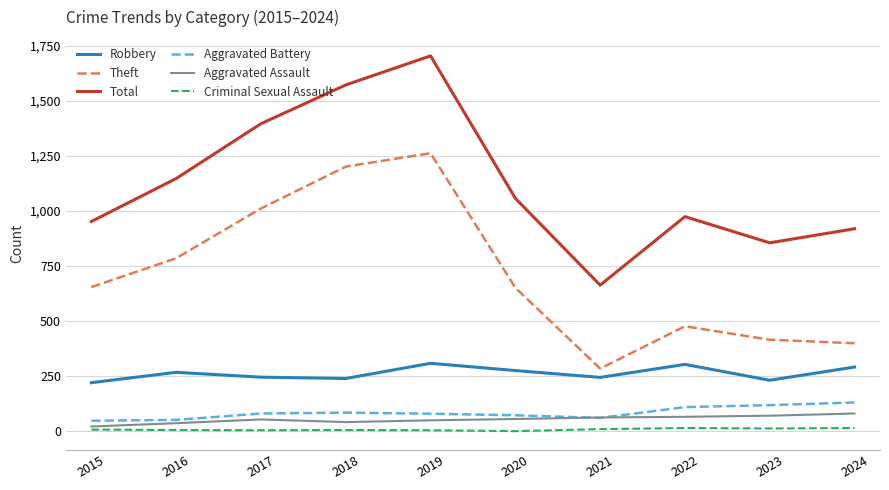

Rank the series by their maximum value, from lowest to highest.

Criminal Sexual Assault, Aggravated Assault, Aggravated Battery, Robbery, Theft, Total